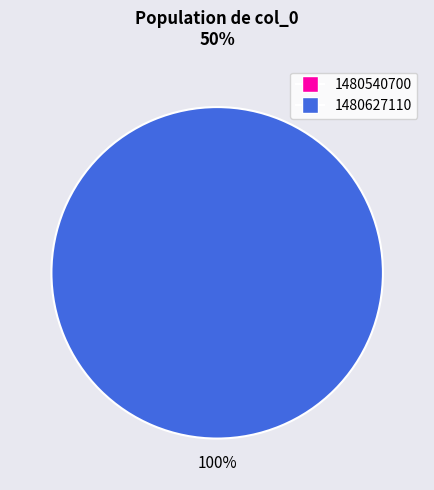

True or false: 1480627110 accounts for 100% of the total.

True